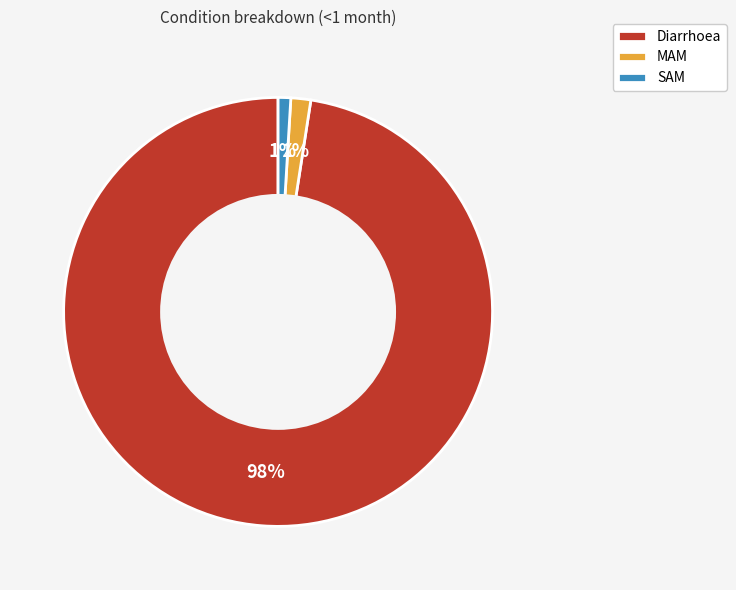

Is the sum of SAM and Diarrhoea greater than half?

Yes